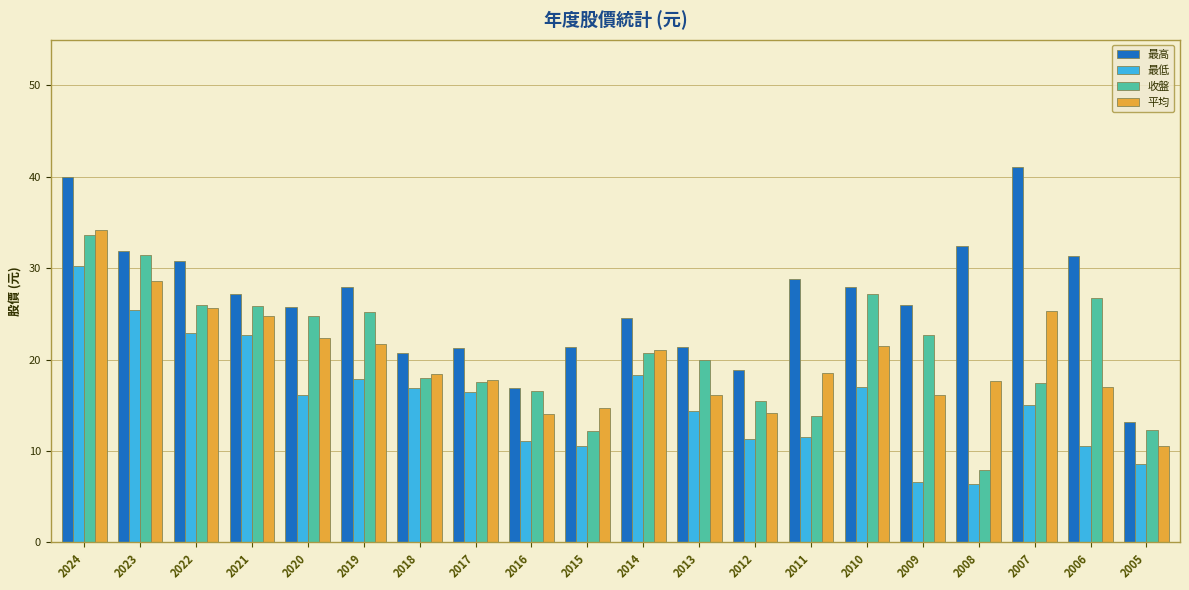

Which label corresponds to the largest value in the chart?

2007